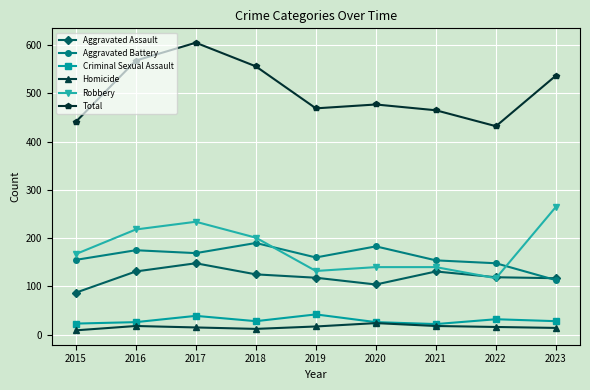

What is the difference between the highest and lowest values at 2022?

416